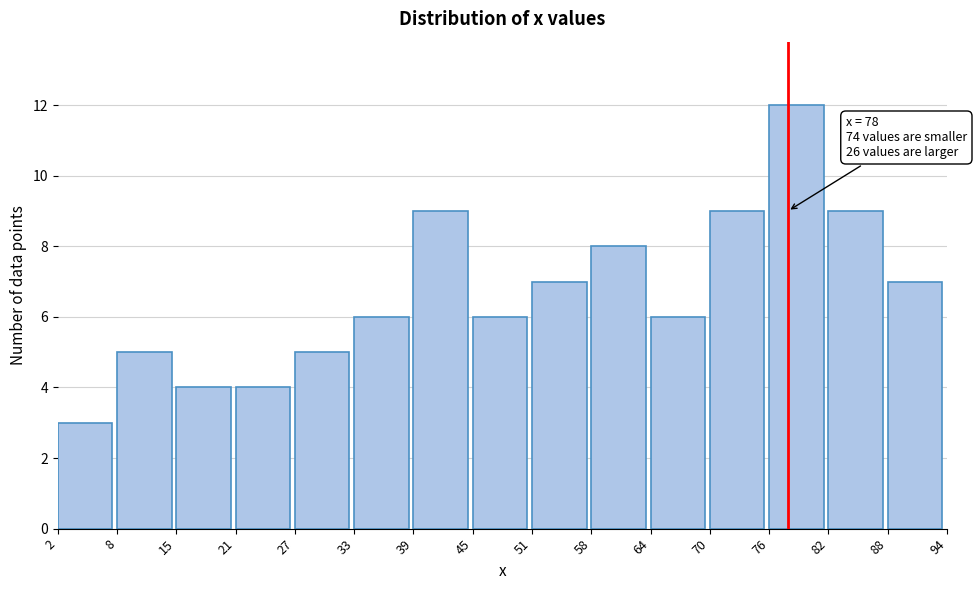

Over which range of the x-axis is the bar tallest?

76 to 82